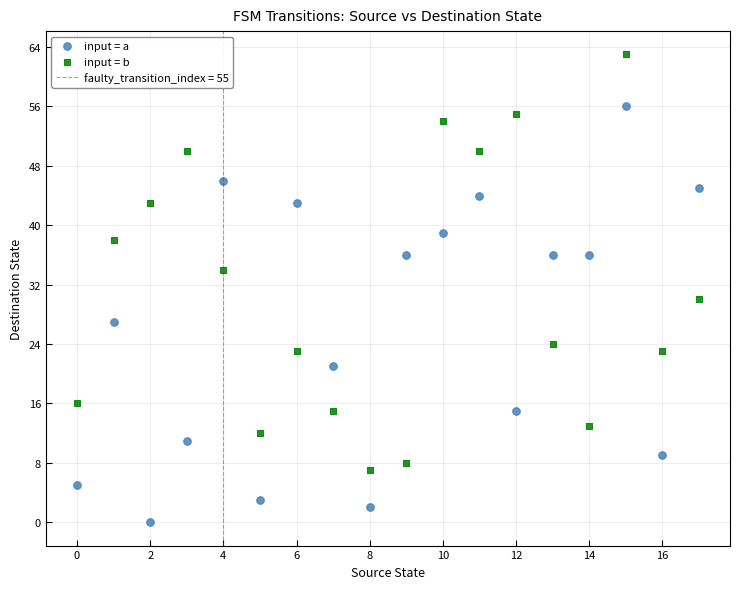

Which series contains the highest Y value?

input = b